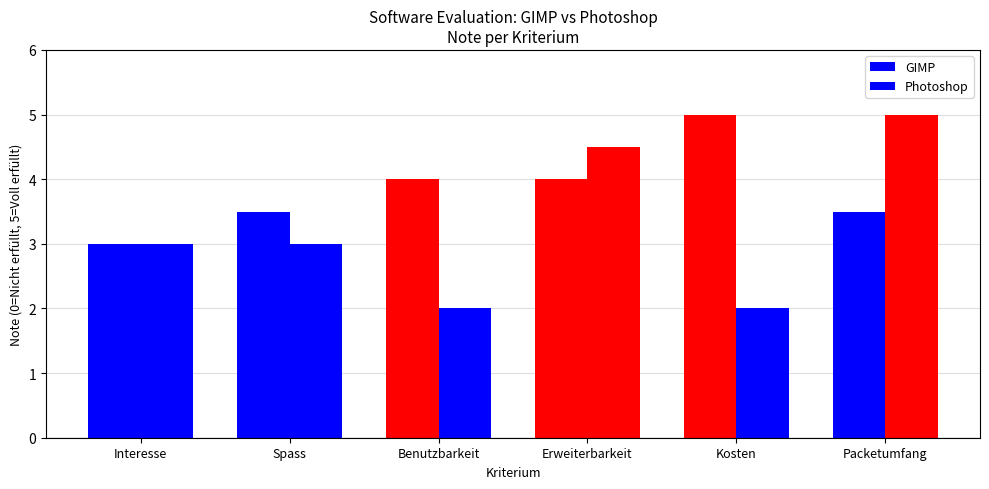

How many data points in GIMP are less than 4?

3